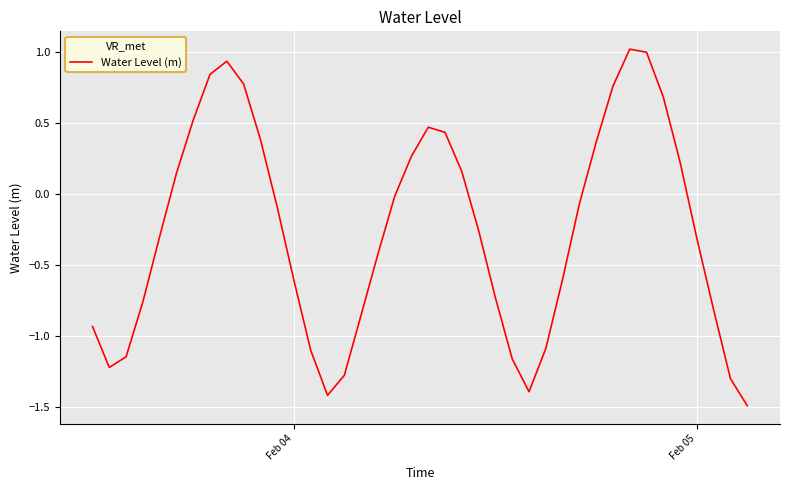

What is the difference between the maximum and minimum values?

2.5